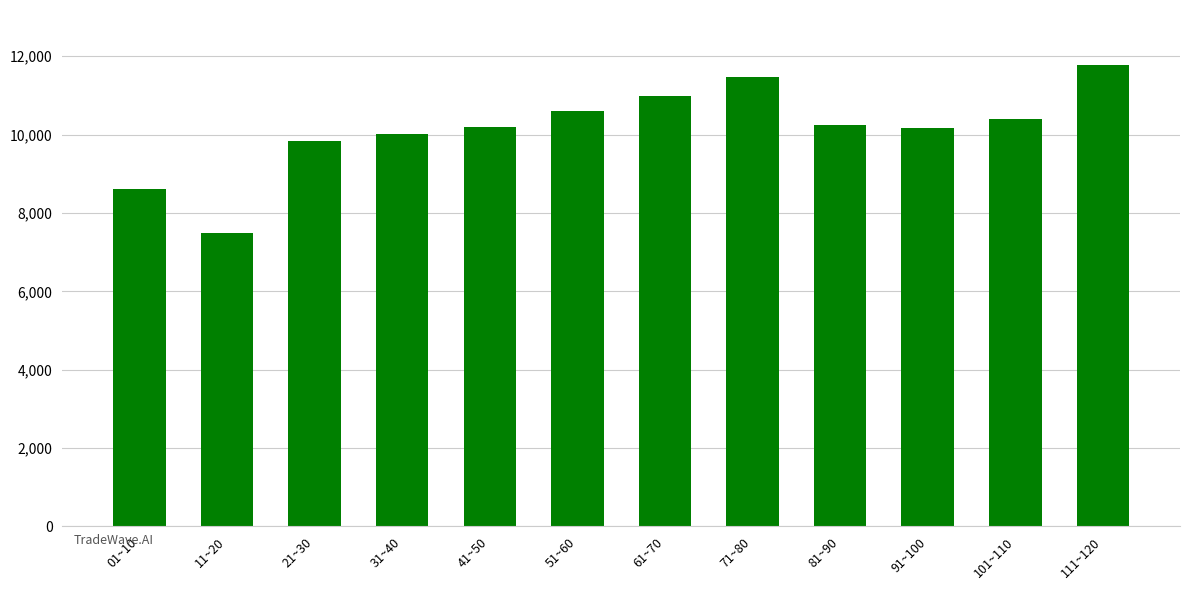

What is the label of the 4th bar from the right?

81~90